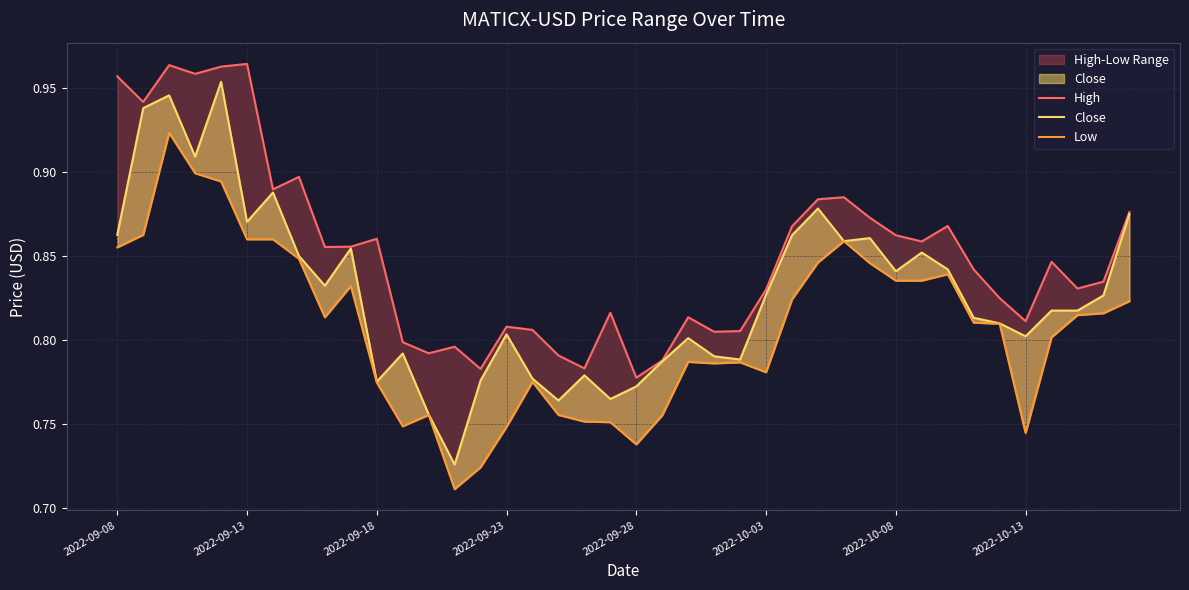

Reading left to right, transcribe all the data shown in this chart.

High: 1.0	0.9	1.0	1.0	1.0	1.0	0.9	0.9	0.9	0.9	0.9	0.8	0.8	0.8	0.8	0.8	0.8	0.8	0.8	0.8	0.8	0.8	0.8	0.8	0.8	0.8	0.9	0.9	0.9	0.9	0.9	0.9	0.9	0.8	0.8	0.8	0.8	0.8	0.8	0.9
Close: 0.9	0.9	0.9	0.9	1.0	0.9	0.9	0.8	0.8	0.9	0.8	0.8	0.8	0.7	0.8	0.8	0.8	0.8	0.8	0.8	0.8	0.8	0.8	0.8	0.8	0.8	0.9	0.9	0.9	0.9	0.8	0.9	0.8	0.8	0.8	0.8	0.8	0.8	0.8	0.9
Low: 0.9	0.9	0.9	0.9	0.9	0.9	0.9	0.8	0.8	0.8	0.8	0.7	0.8	0.7	0.7	0.7	0.8	0.8	0.8	0.8	0.7	0.8	0.8	0.8	0.8	0.8	0.8	0.8	0.9	0.8	0.8	0.8	0.8	0.8	0.8	0.7	0.8	0.8	0.8	0.8